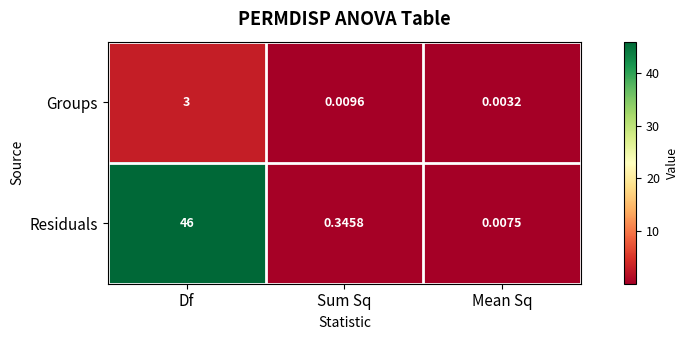

Rank the series at Df from highest to lowest value.

Residuals, Groups